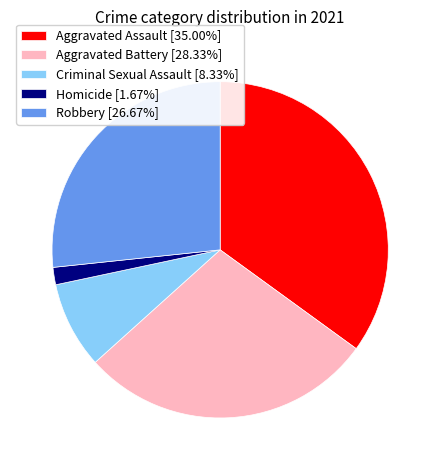

Count the number of slices in the pie.

5